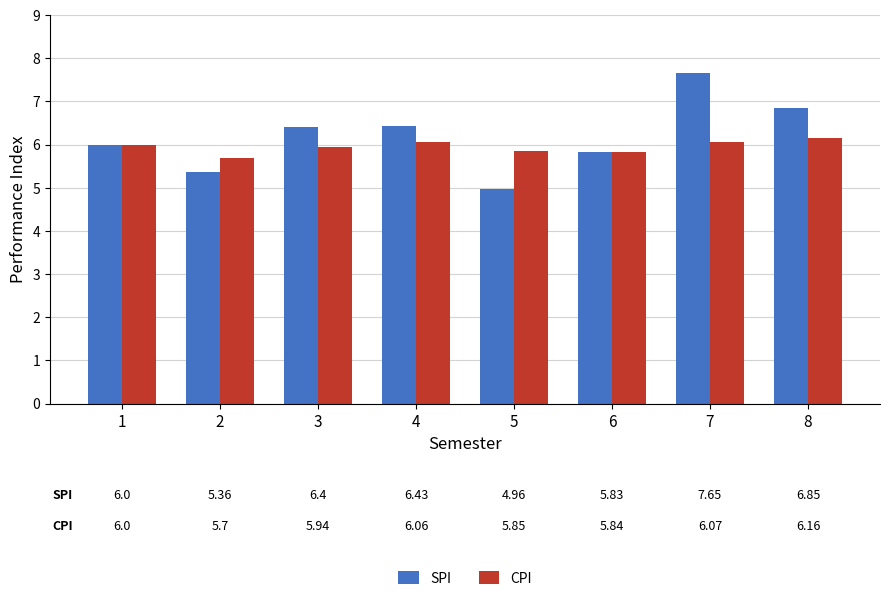

What is the smallest value displayed?

5.0